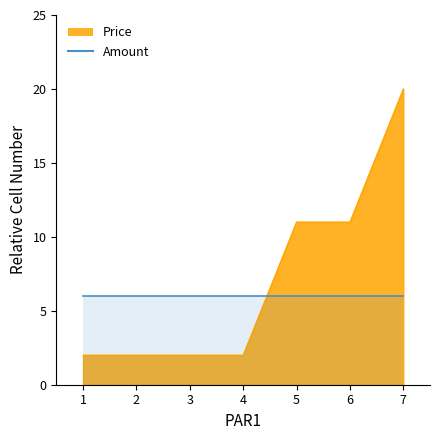

Is it true that the value at 3 is 3?

False